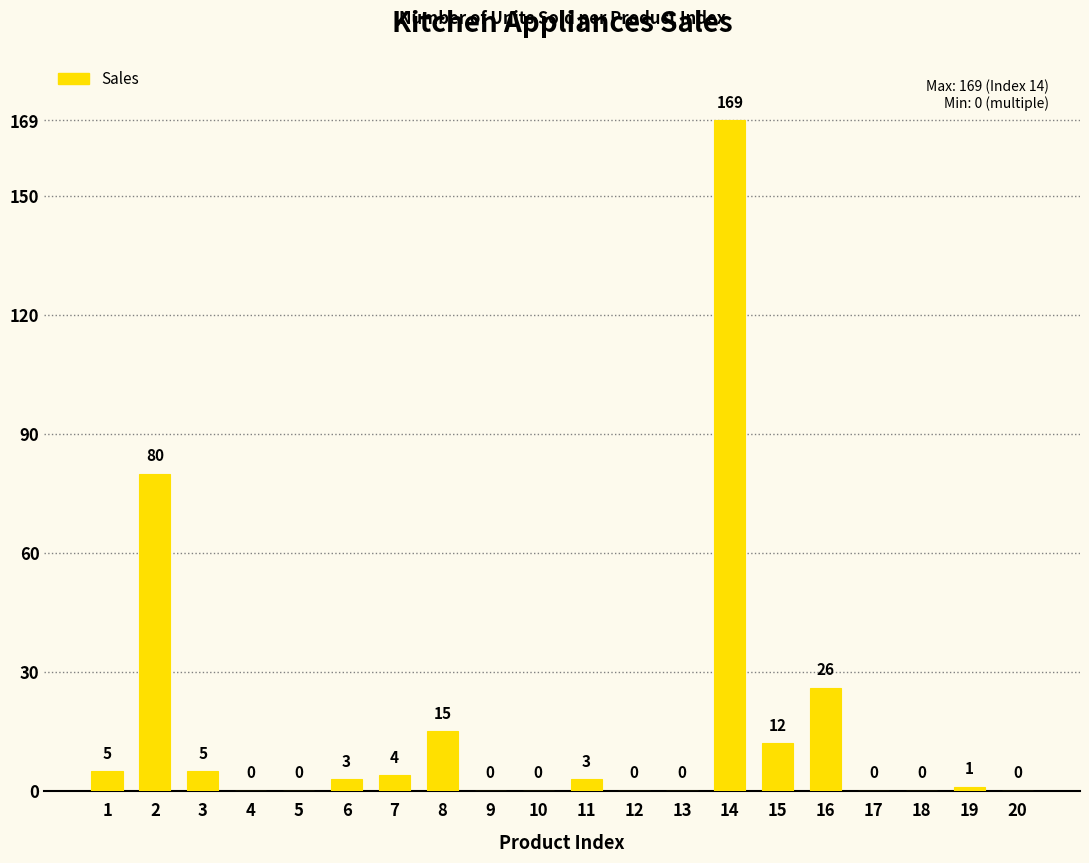

Does the chart contain stacked bars?

No